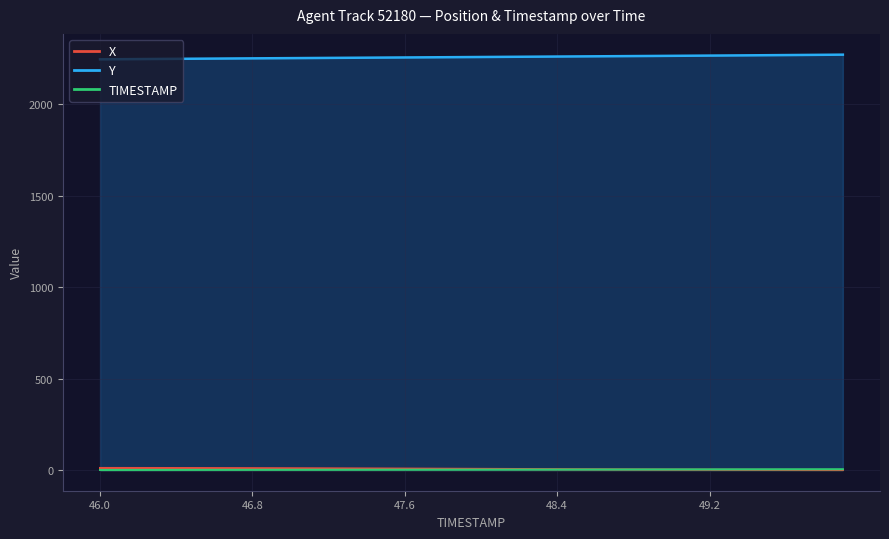

What is the label of the 21st point from the right?

47.9